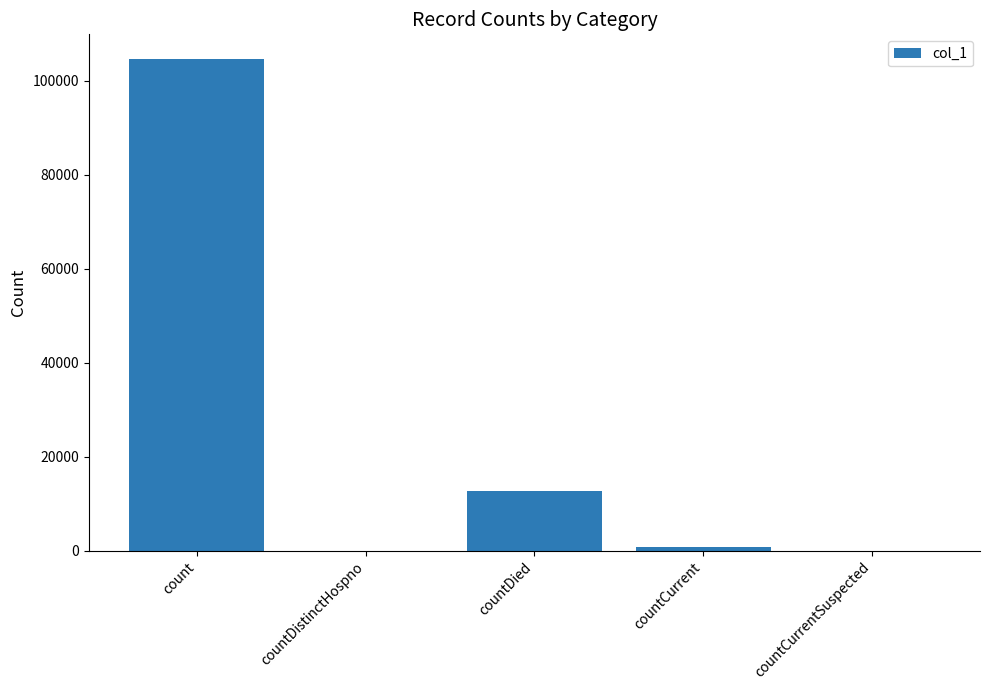

What is the average value?

23609